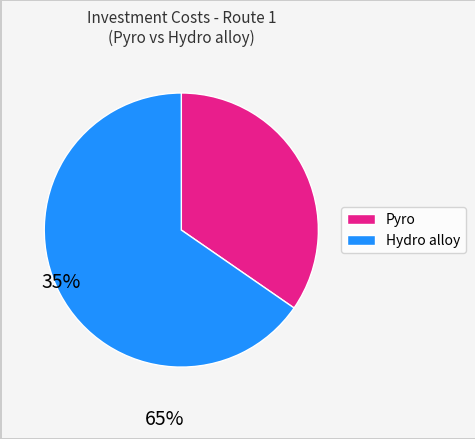

Is there a majority slice in this chart?

Yes